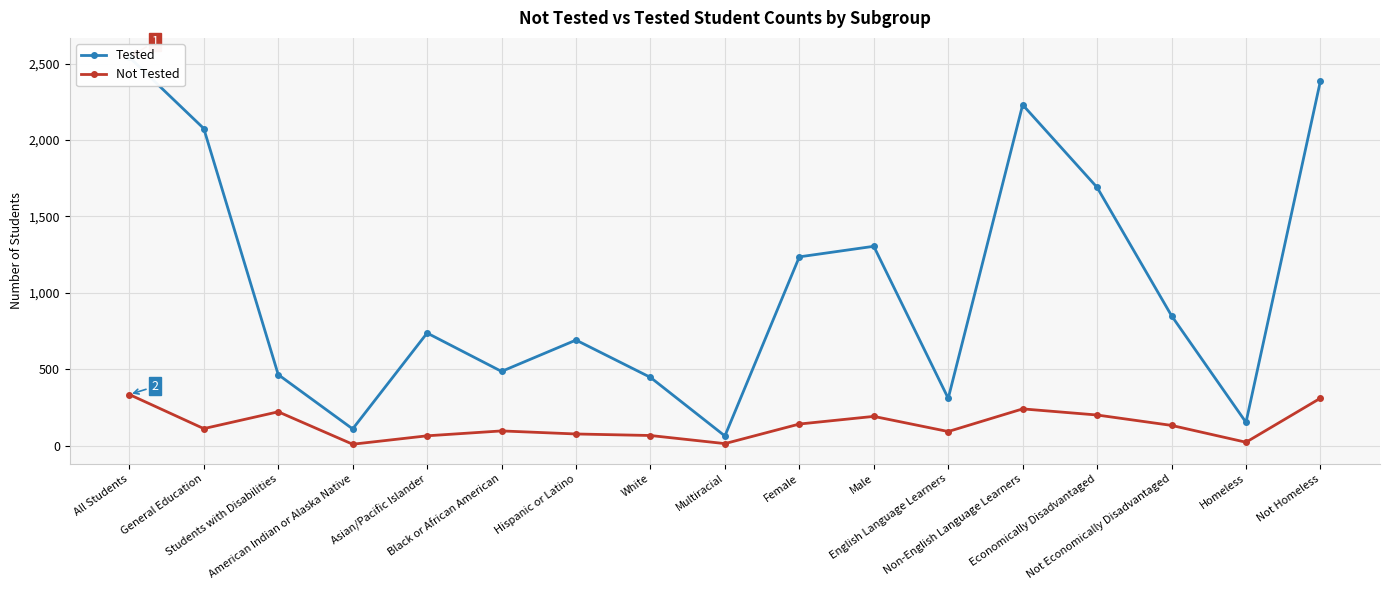

How many lines are shown in the chart?

2